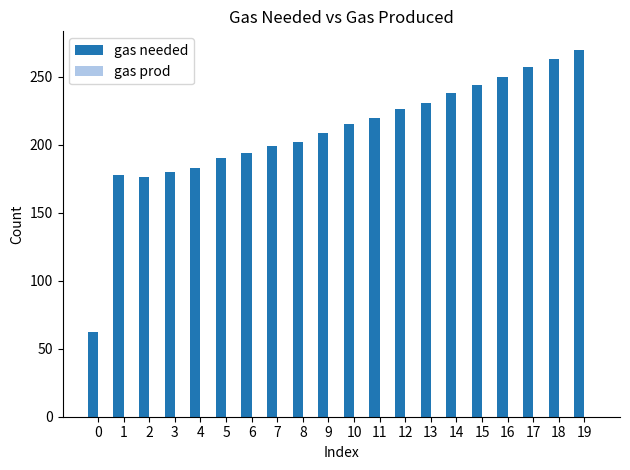

The value at 16 is 376. True or false?

False